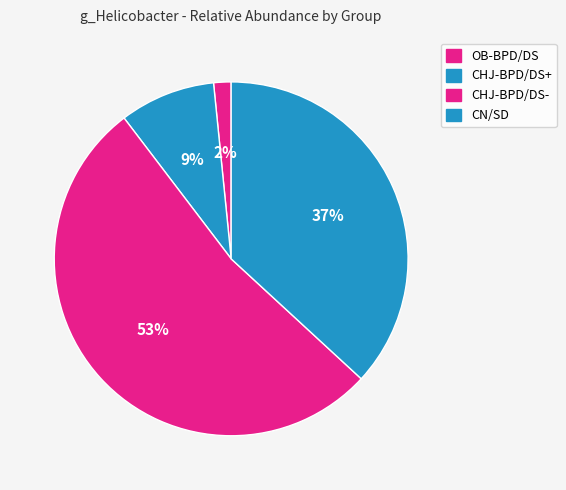

Between OB-BPD/DS and CHJ-BPD/DS+, which is larger?

CHJ-BPD/DS+